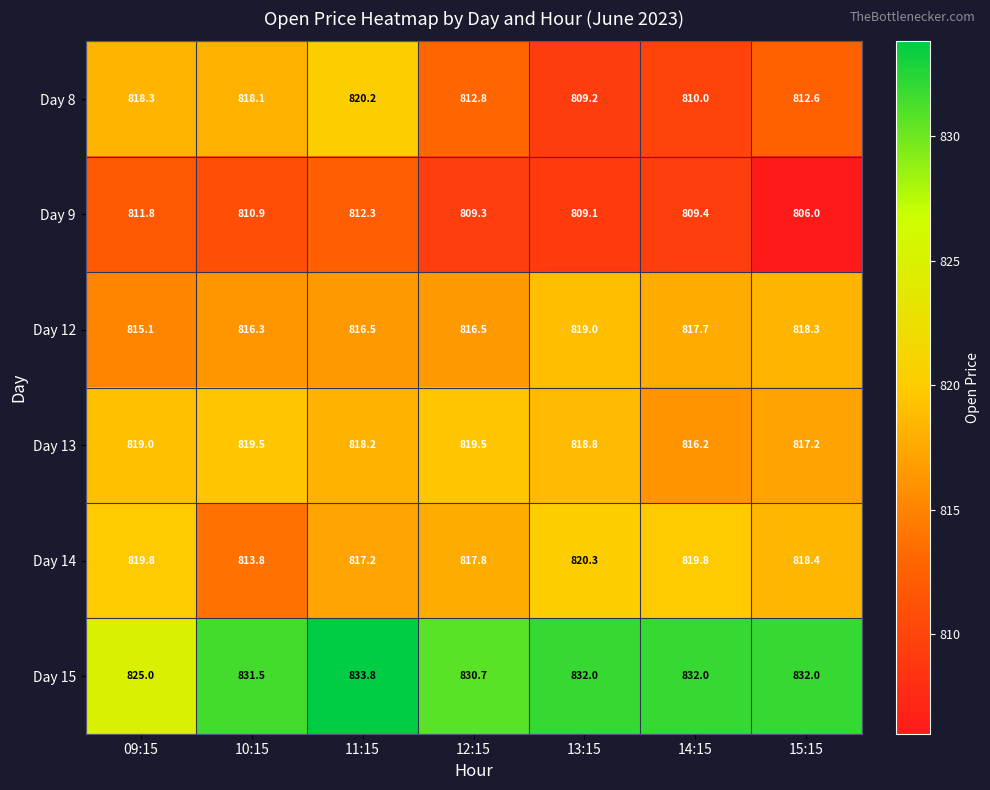

At which label is Day 15 closest to 829?

12:15